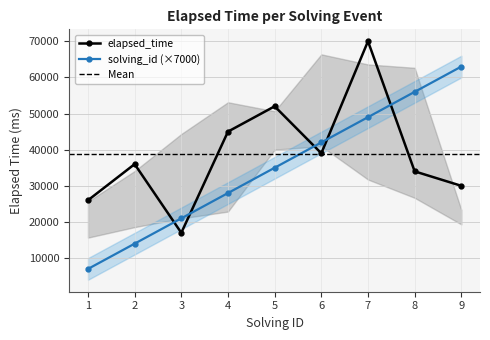

What is the difference between the elapsed_time values at 1 and 4?

19000